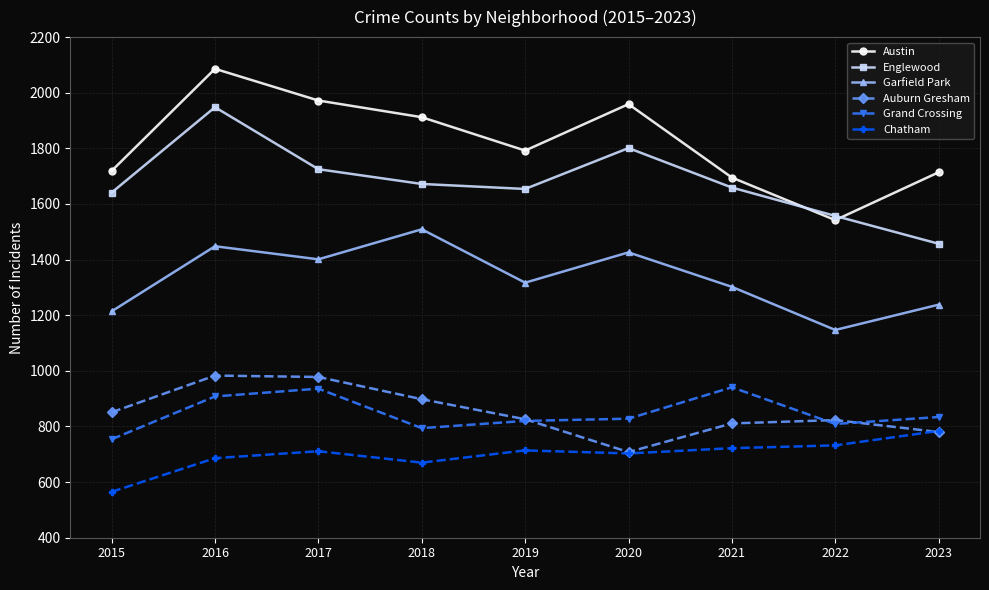

What is the difference between the maximum and minimum values in the Chatham series?

219